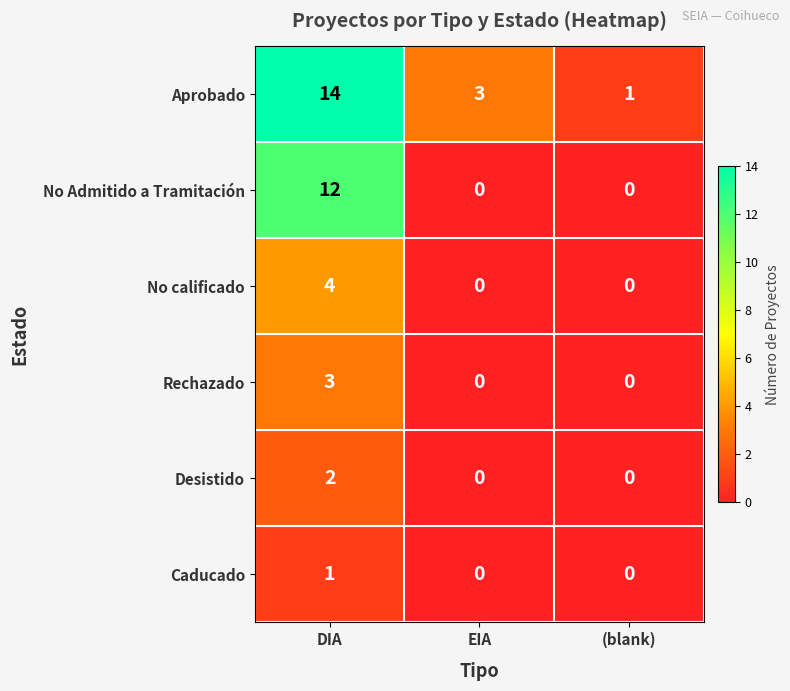

True or false: Caducado has a value of 1 at DIA.

True